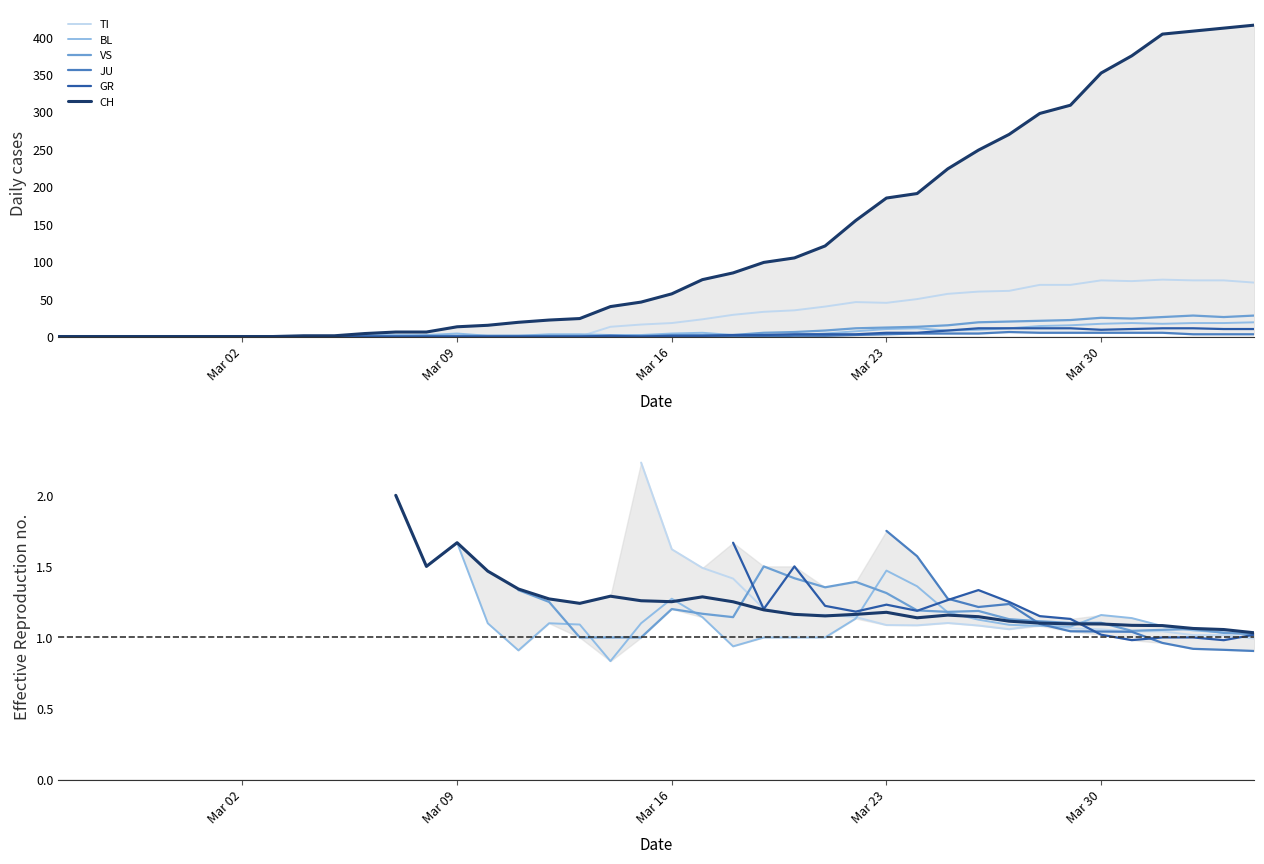

What position from the left is Mar 09?

2